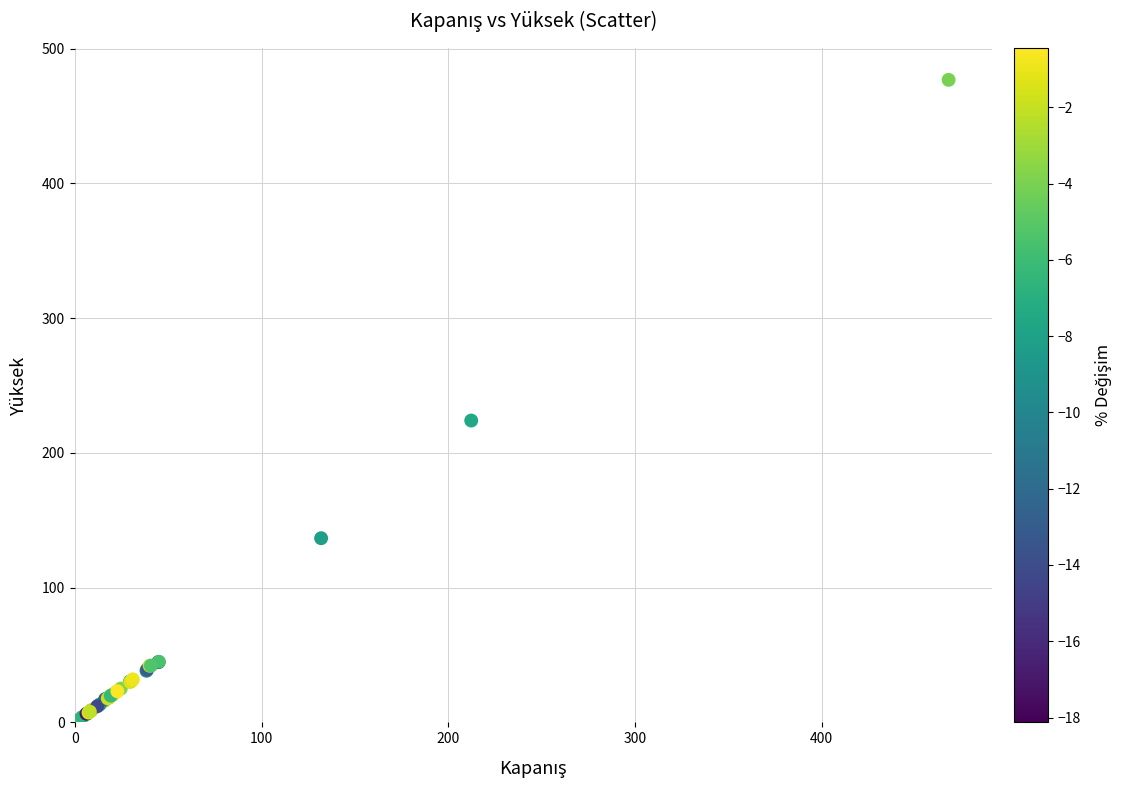

What Y value in the scatter plot is closest to 239?

224.0